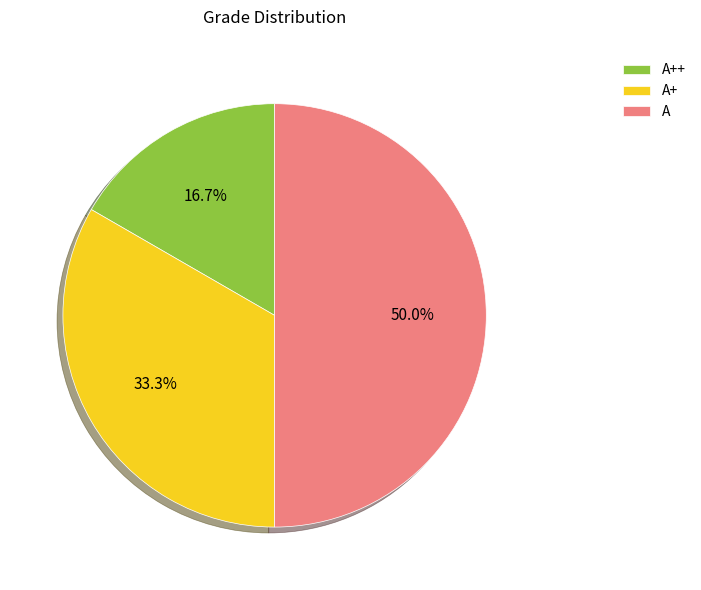

Count the number of slices in the pie.

3